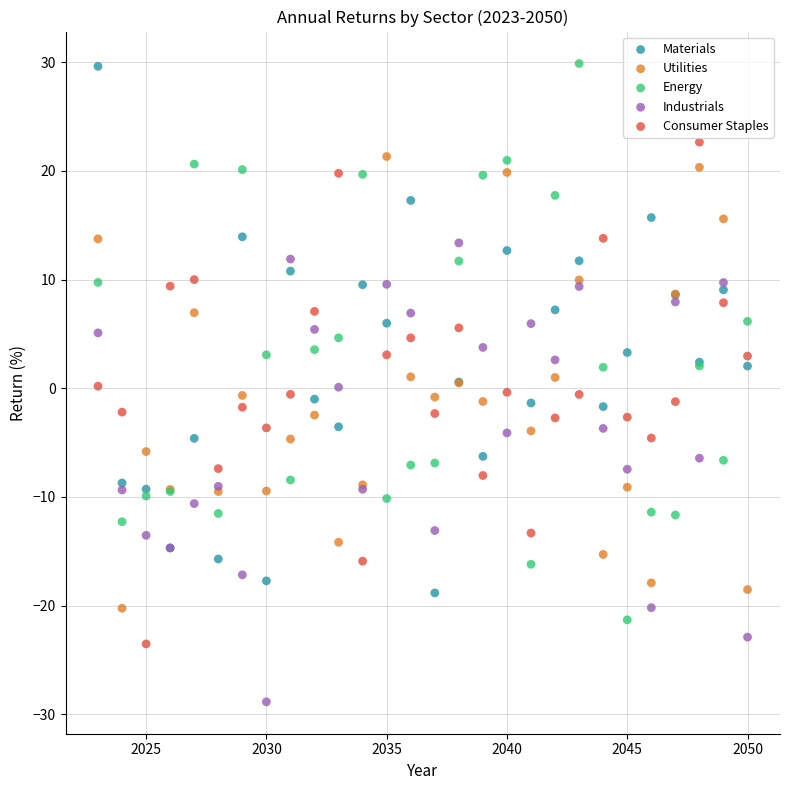

Which series has the largest Y range (max minus min)?

Energy